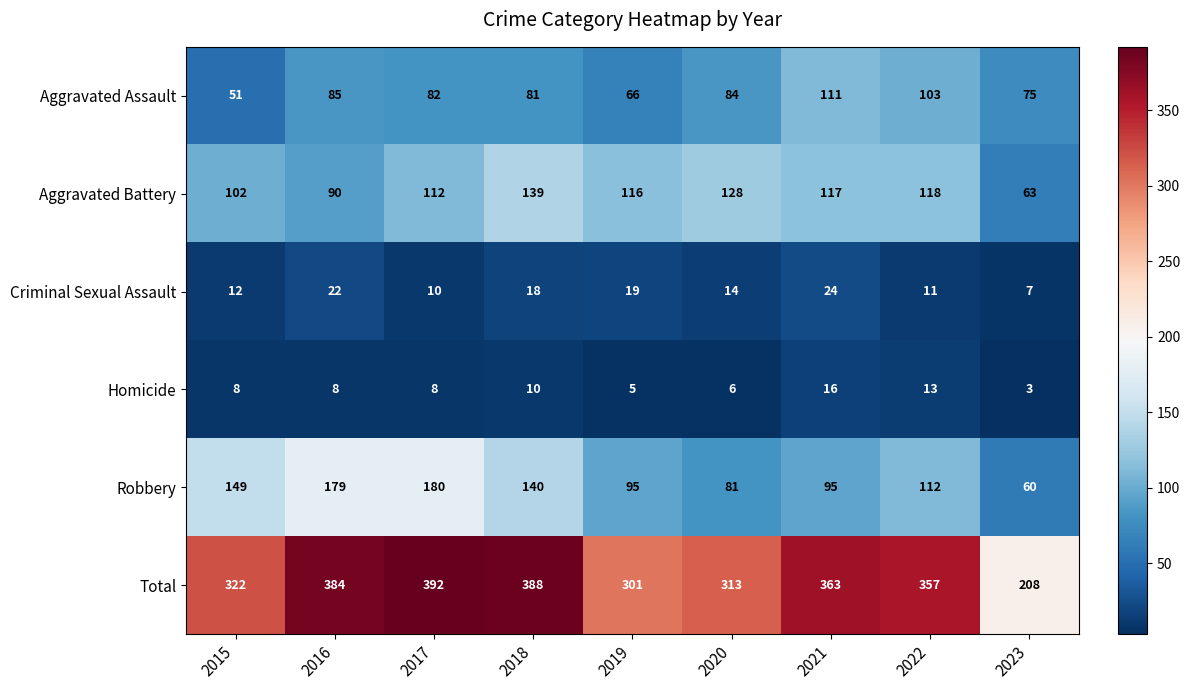

Which series has the largest range (max minus min)?

Total